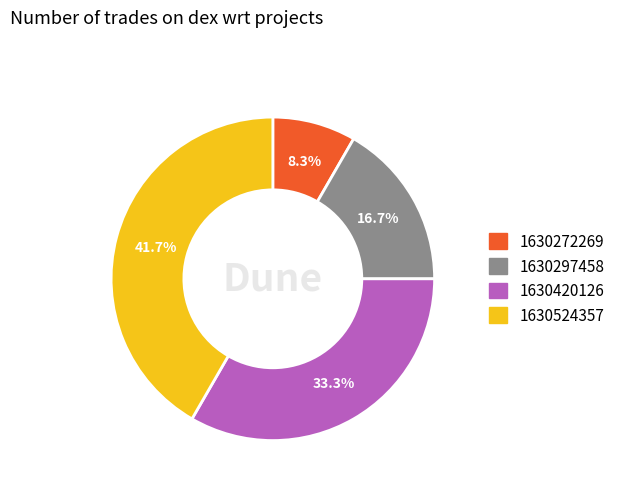

Which slice is the largest?

1630524357